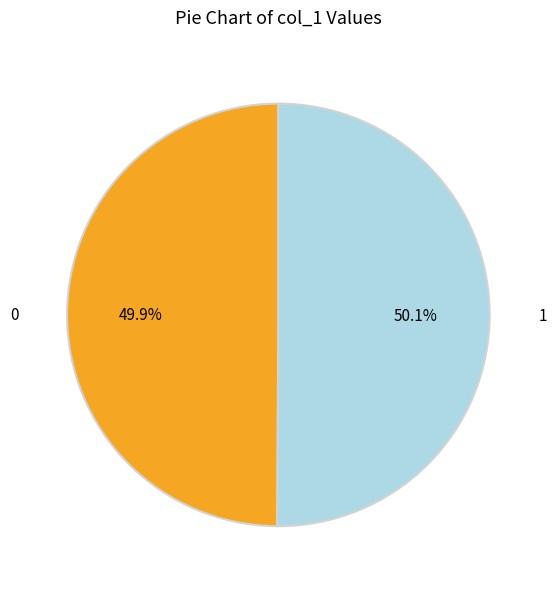

To the nearest percent, what portion does 0 represent?

50%